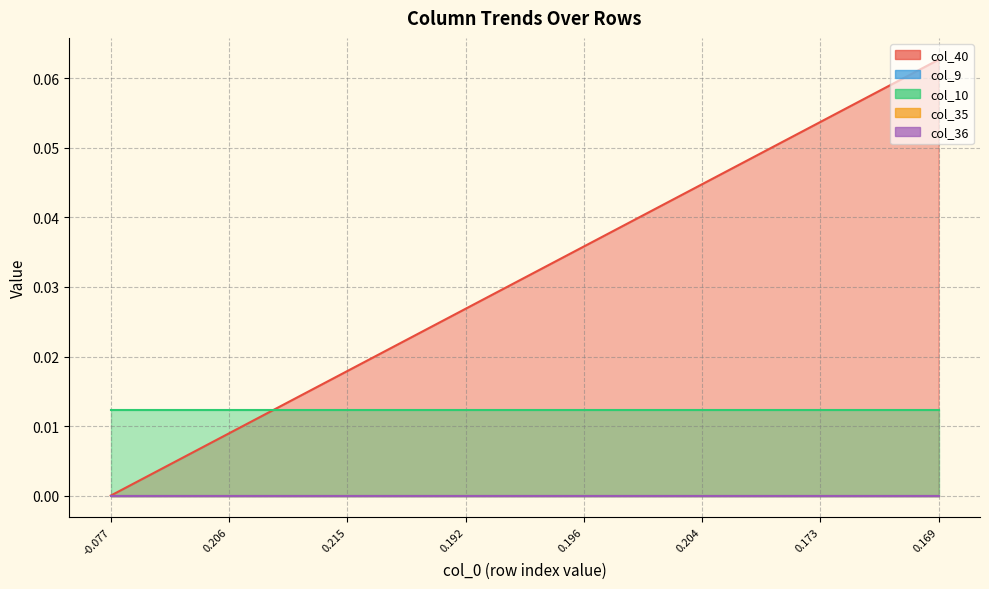

Reading left to right, what are all the values shown in this chart?

col_40: 0.0	0.0	0.0	0.0	0.0	0.0	0.0	0.0	0.0	0.0	0.0	0.0	0.0	0.0	0.0	0.0	0.0	0.1	0.1	0.1	0.1	0.1
col_9: 0.0	0.0	0.0	0.0	0.0	0.0	0.0	0.0	0.0	0.0	0.0	0.0	0.0	0.0	0.0	0.0	0.0	0.0	0.0	0.0	0.0	0.0
col_10: 0.0	0.0	0.0	0.0	0.0	0.0	0.0	0.0	0.0	0.0	0.0	0.0	0.0	0.0	0.0	0.0	0.0	0.0	0.0	0.0	0.0	0.0
col_35: 0.0	0.0	0.0	0.0	0.0	0.0	0.0	0.0	0.0	0.0	0.0	0.0	0.0	0.0	0.0	0.0	0.0	0.0	0.0	0.0	0.0	0.0
col_36: 0.0	0.0	0.0	0.0	0.0	0.0	0.0	0.0	0.0	0.0	0.0	0.0	0.0	0.0	0.0	0.0	0.0	0.0	0.0	0.0	0.0	0.0